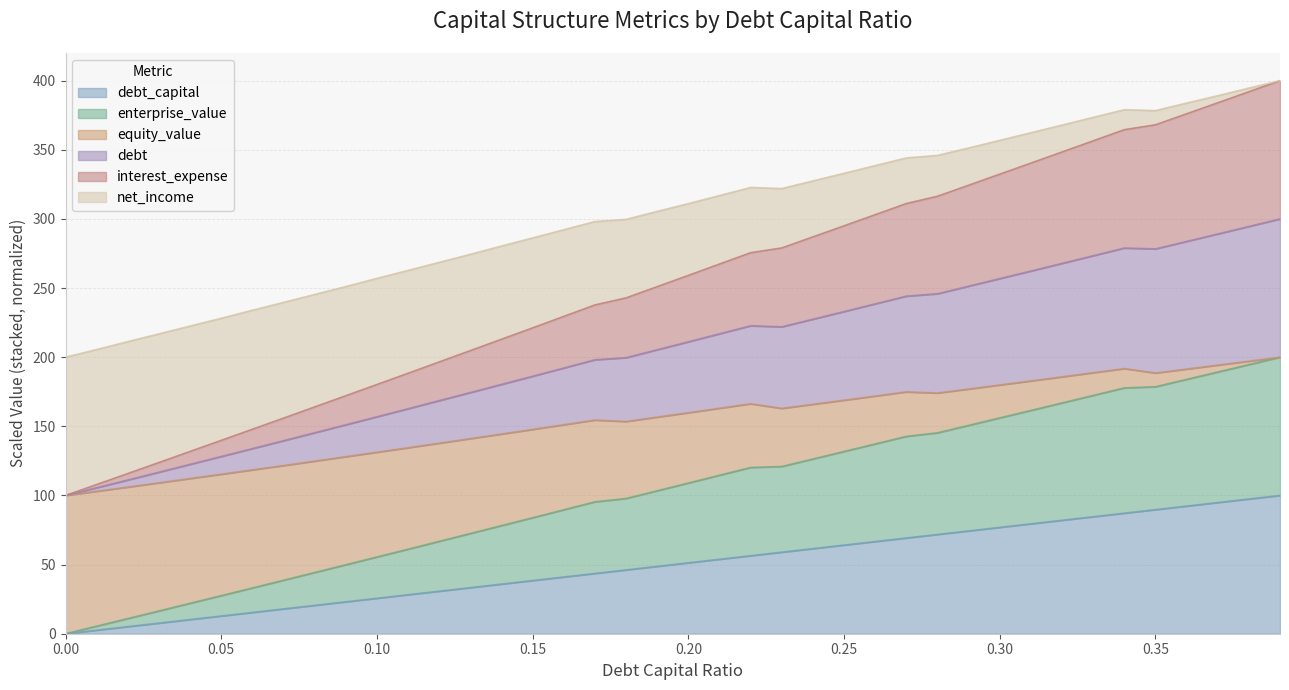

Does the chart have visible grid lines?

Yes